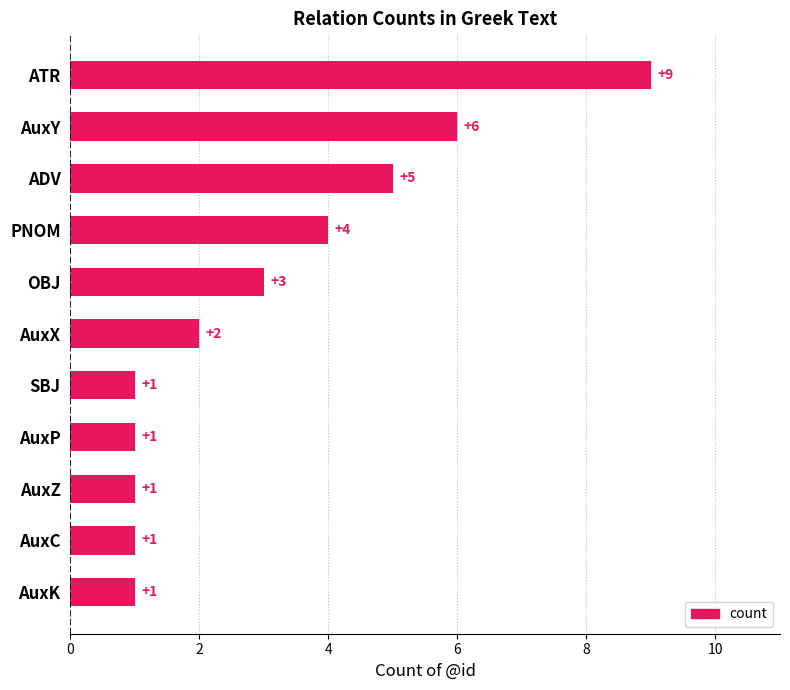

Reading top to bottom, list all the values displayed in this chart.

9	6	5	4	3	2	1	1	1	1	1